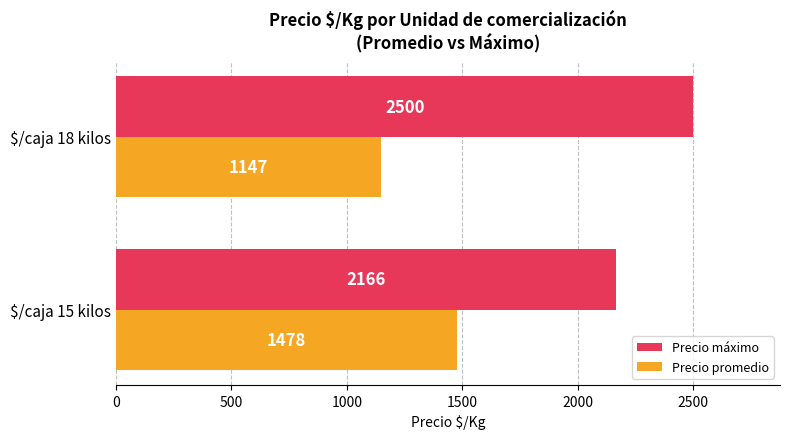

The value of Precio promedio at $/caja 15 kilos is 1021. True or false?

False